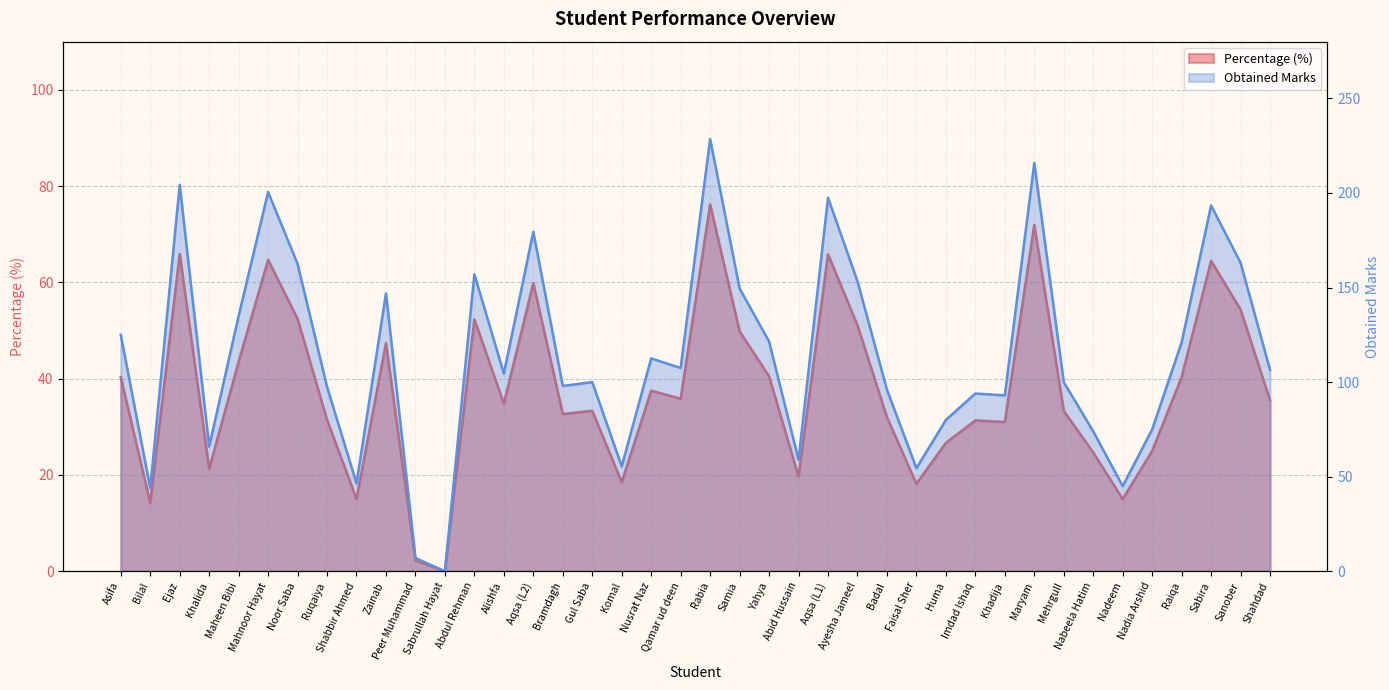

In Obtained, how many points are higher than both neighbors (excluding endpoints)?

12